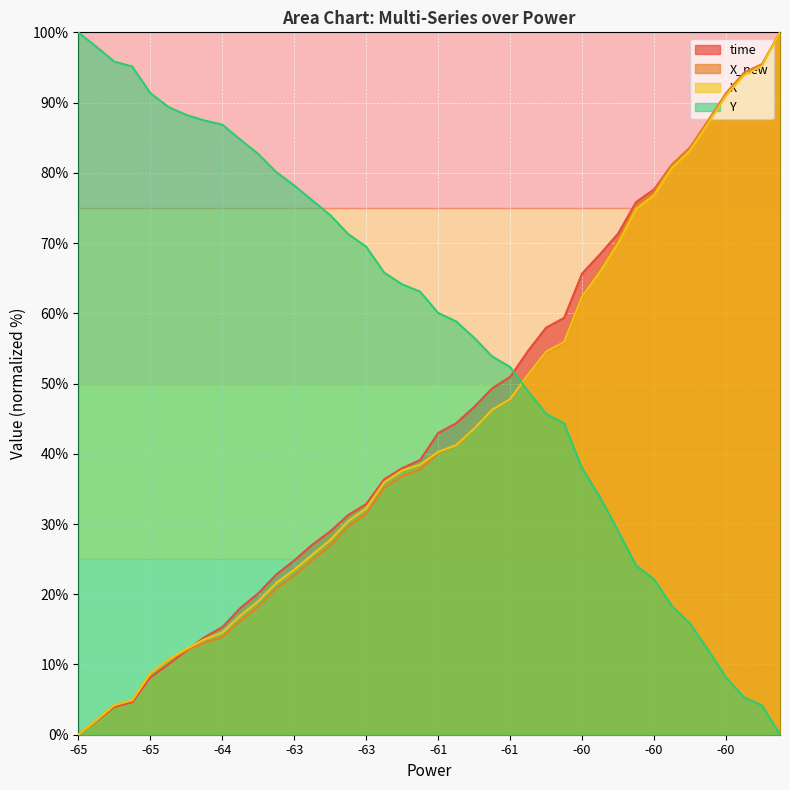

What is the difference between the highest and lowest values at 19?

25.3